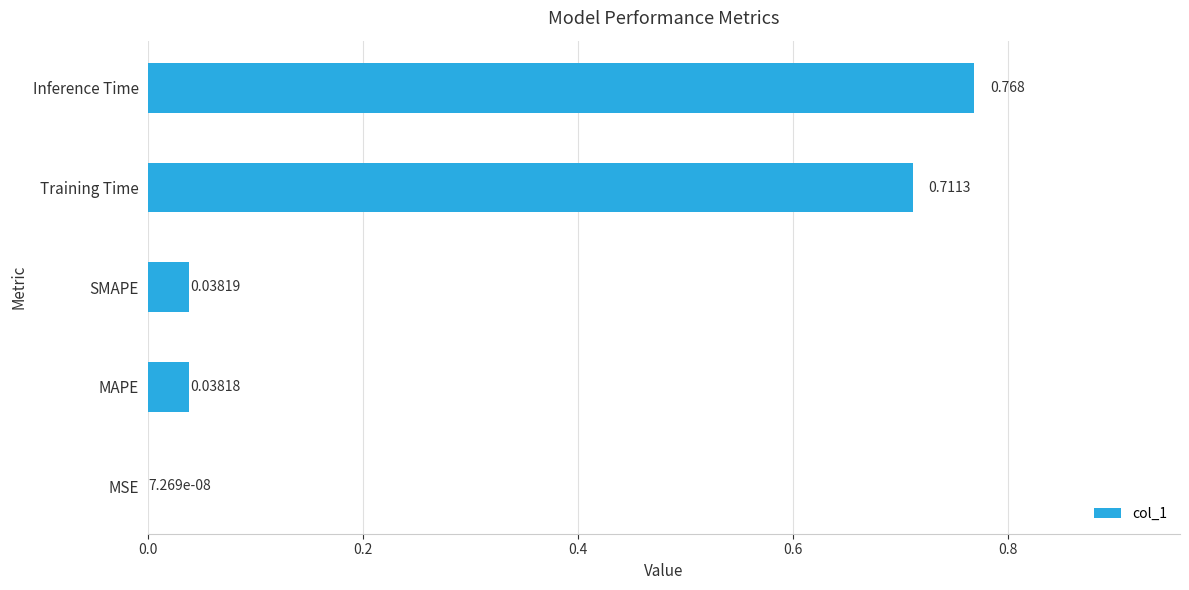

At which category does the chart reach its peak across all series?

Inference Time